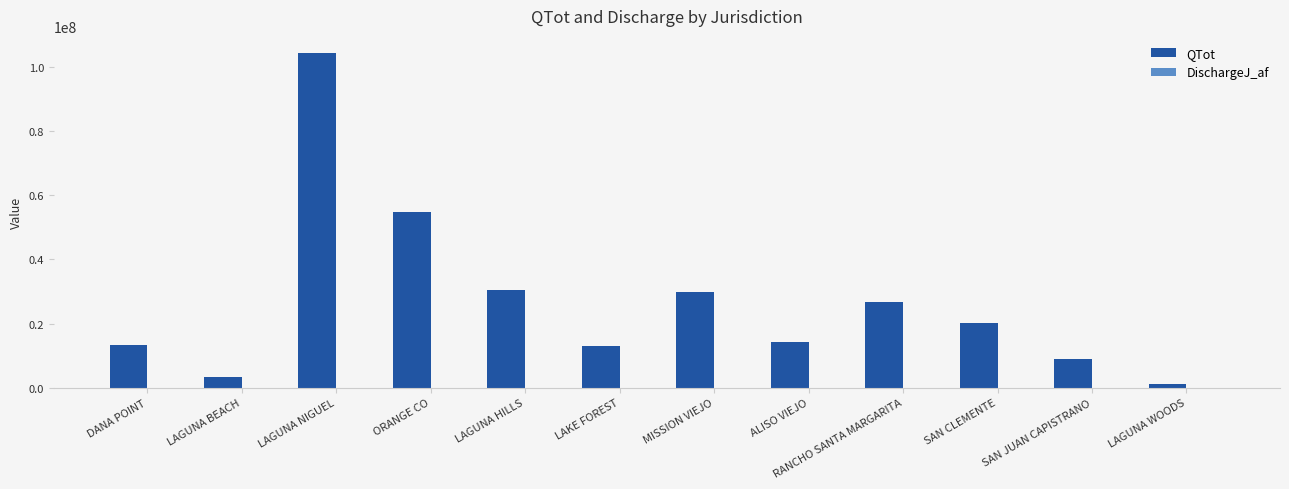

Is it true that QTot equals 29991778.5 at MISSION VIEJO?

True